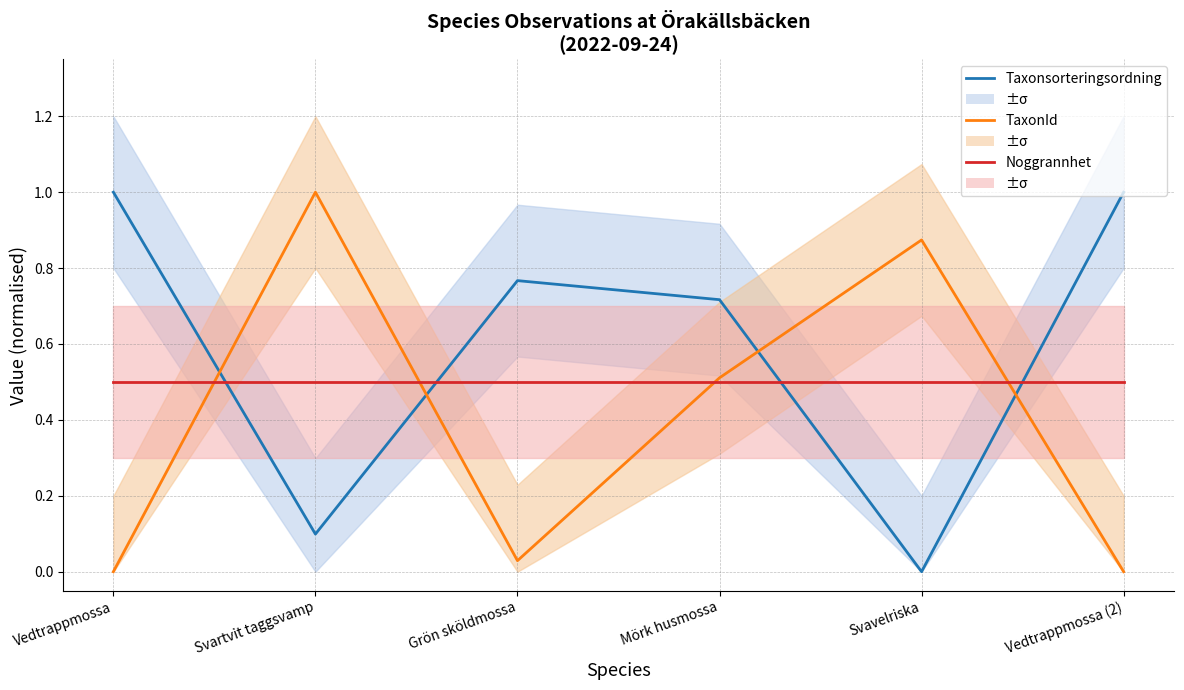

What is the label of the 2nd point from the left?

Svartvit taggsvamp